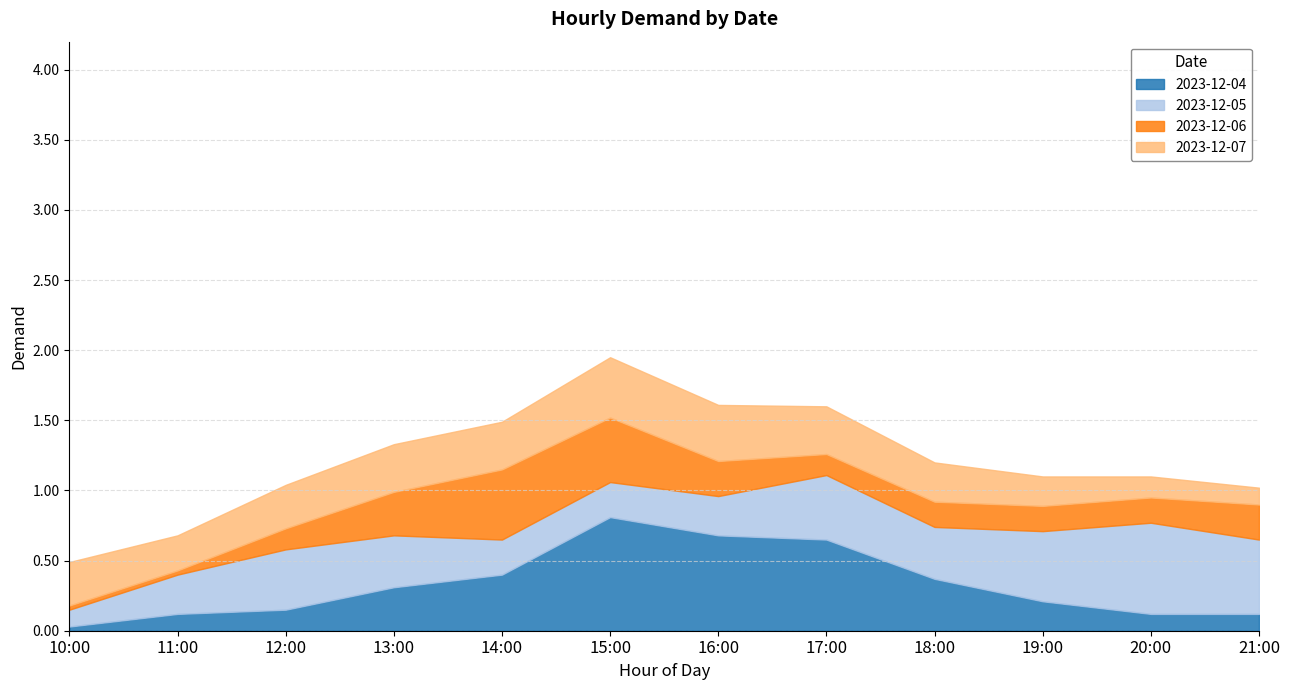

What is the average value of the 2023-12-07 series?

0.3